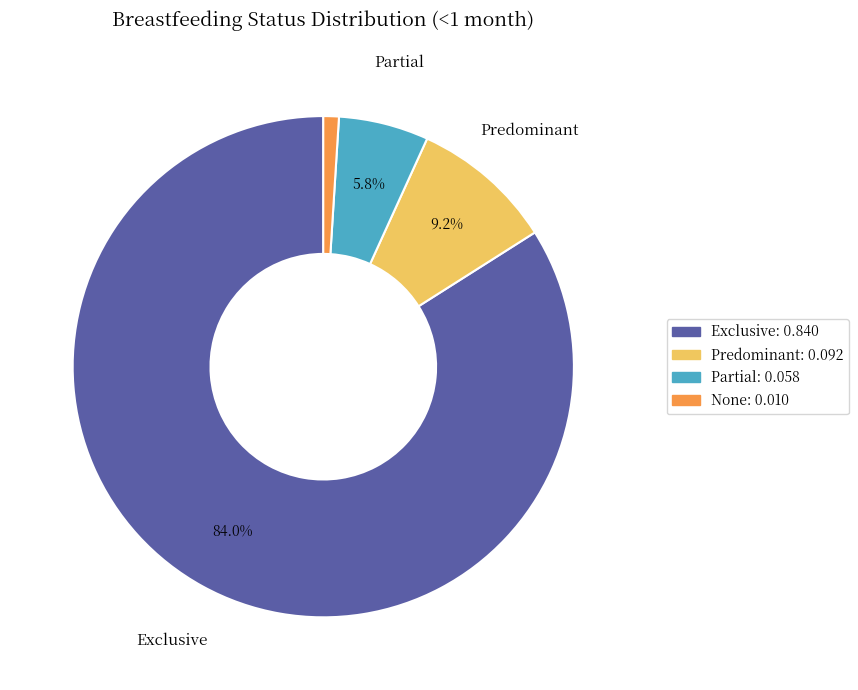

How much of the chart is everything except Exclusive?

16.0%